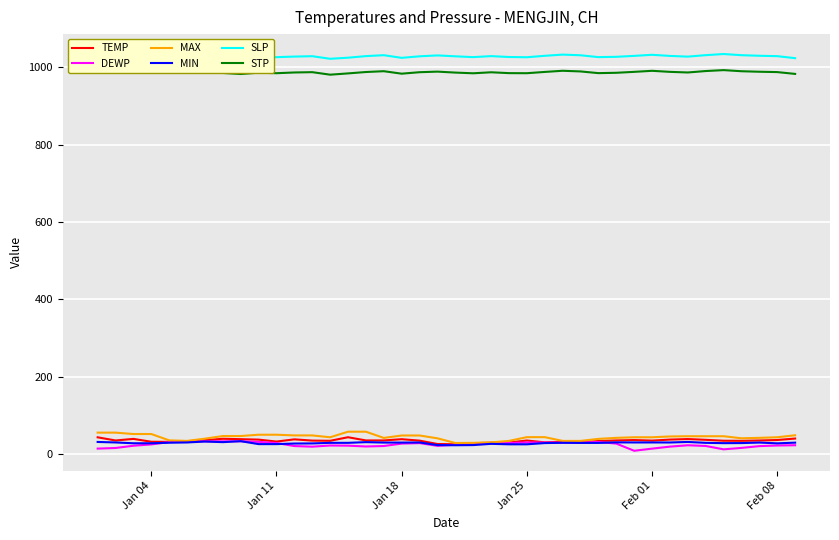

What is the highest value of the TEMP series?

43.3